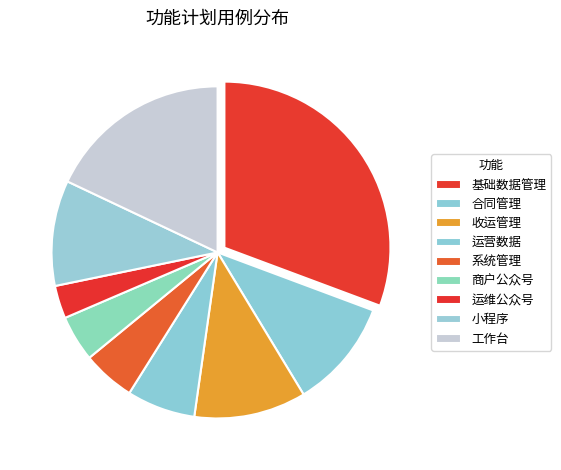

What percentage do 工作台 and 运维公众号 together represent?

21.2%